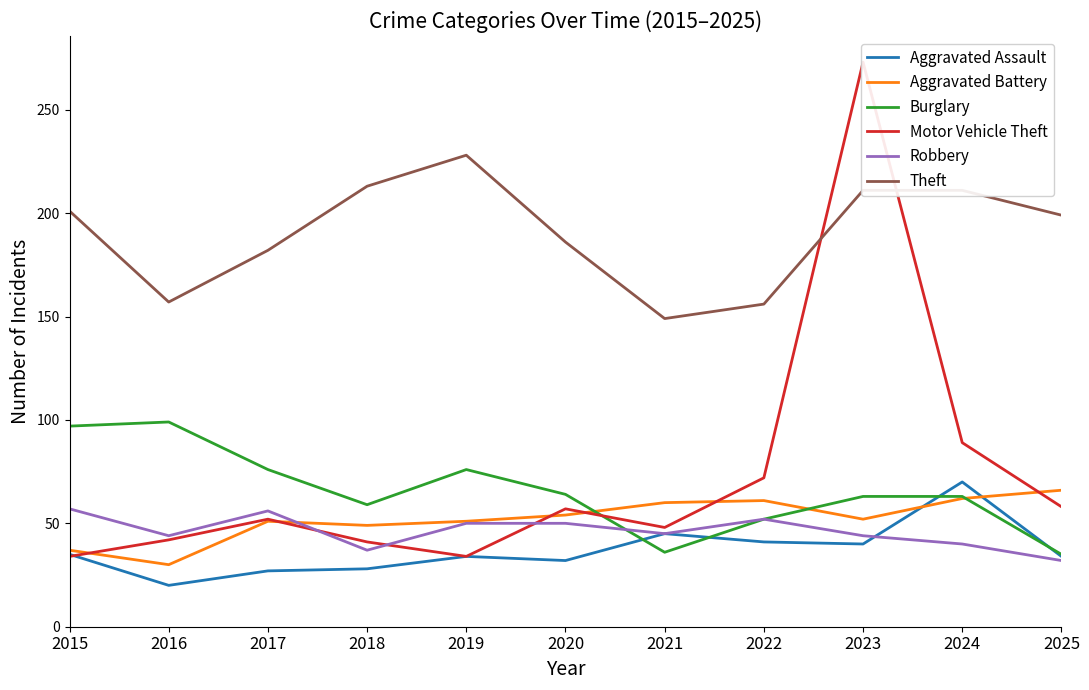

Reading right to left, extract all data points from this chart.

Aggravated Assault: 34	70	40	41	45	32	34	28	27	20	35
Aggravated Battery: 66	62	52	61	60	54	51	49	51	30	37
Burglary: 35	63	63	52	36	64	76	59	76	99	97
Motor Vehicle Theft: 58	89	273	72	48	57	34	41	52	42	34
Robbery: 32	40	44	52	45	50	50	37	56	44	57
Theft: 199	211	211	156	149	186	228	213	182	157	201